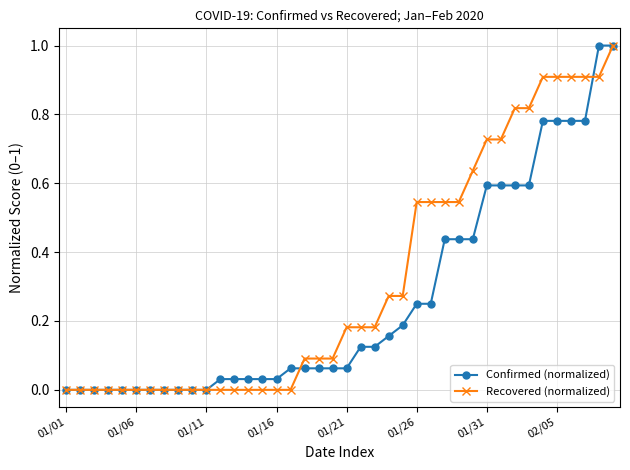

What is the sum of all Confirmed (normalized) values?

10.4